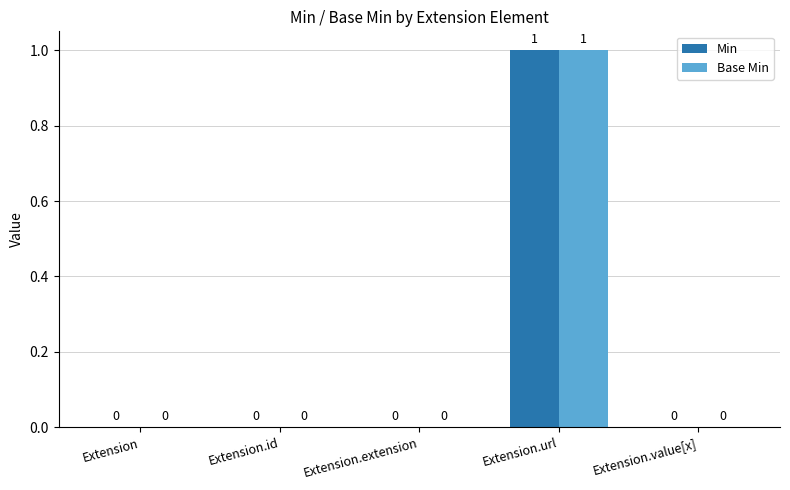

Reading left to right, extract all data points from this chart.

Min: Extension=0	Extension.id=0	Extension.extension=0	Extension.url=1	Extension.value[x]=0
Base Min: Extension=0	Extension.id=0	Extension.extension=0	Extension.url=1	Extension.value[x]=0